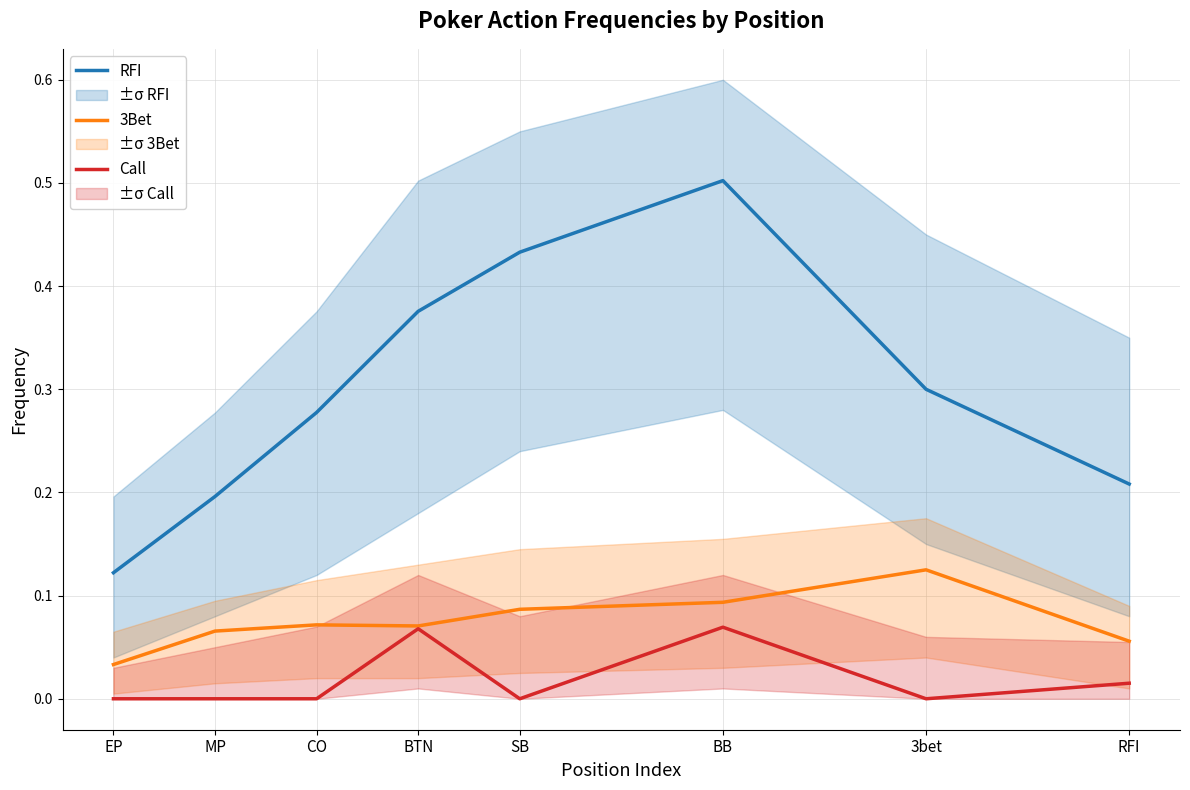

Which label corresponds to the largest value in the chart?

BB